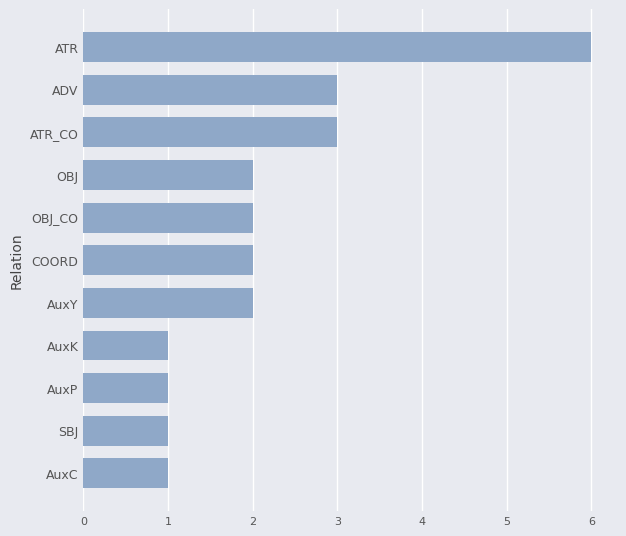

Reading bottom to top, transcribe all the data shown in this chart.

1	1	1	1	2	2	2	2	3	3	6